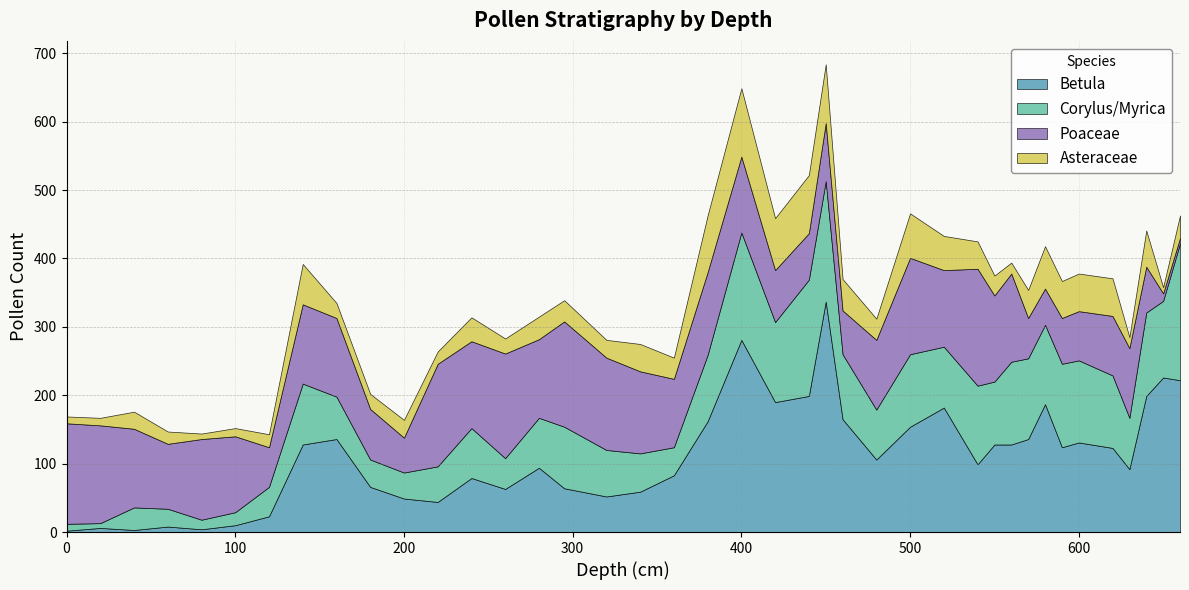

Which has a higher value, 200 or 570?

570